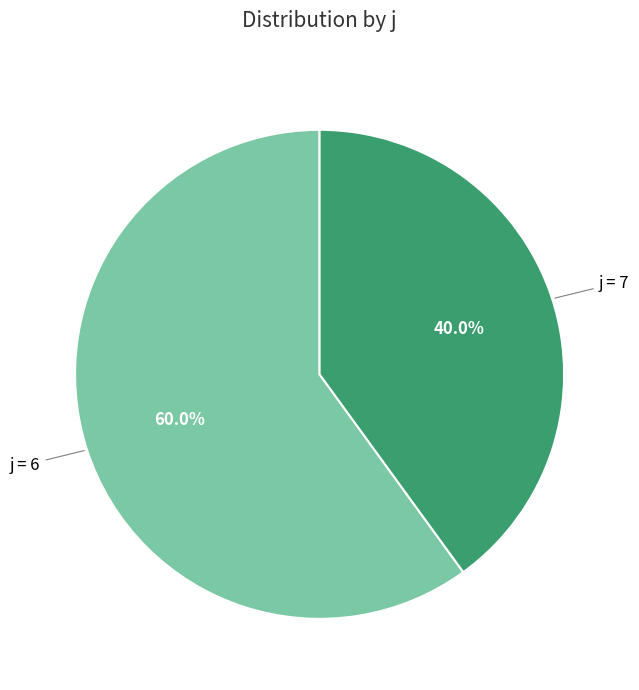

Is there a majority slice in this chart?

Yes